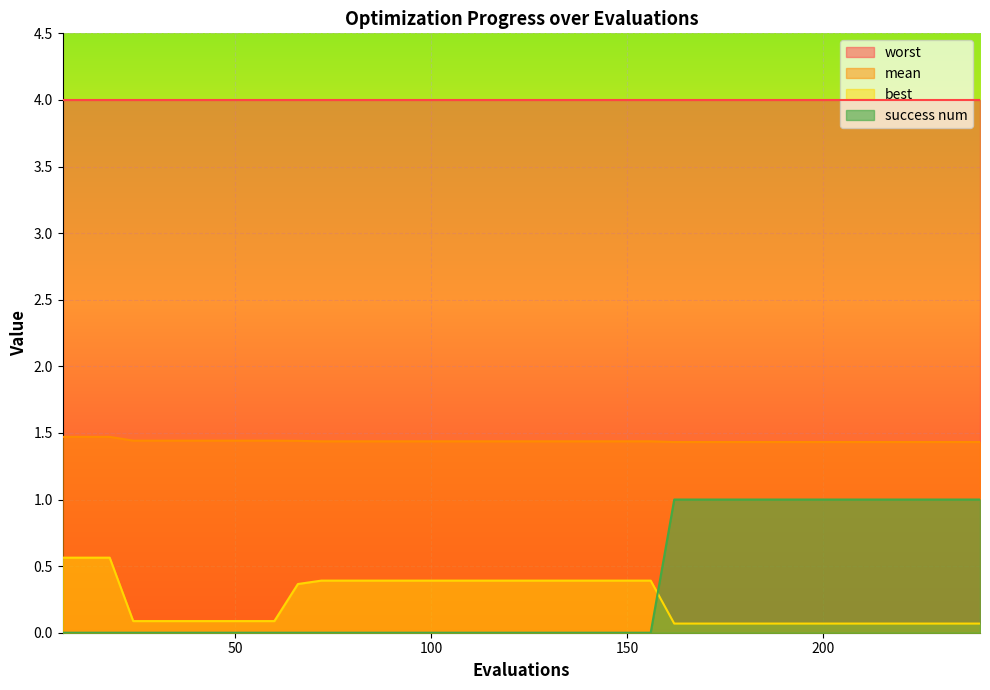

True or false: success num has more than 2 points higher than both neighbors.

False